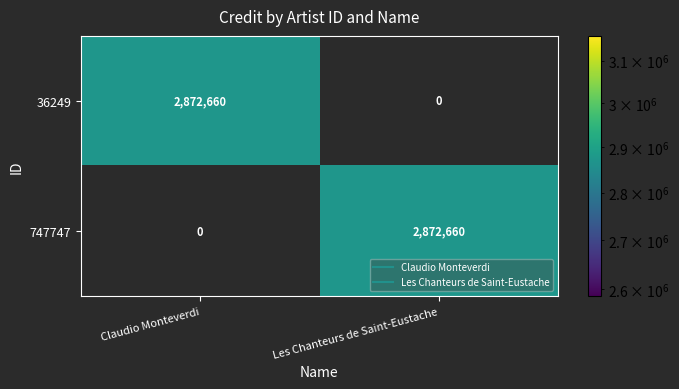

The 36249 series shows 1494730 at Les Chanteurs de Saint-Eustache. True or false?

False